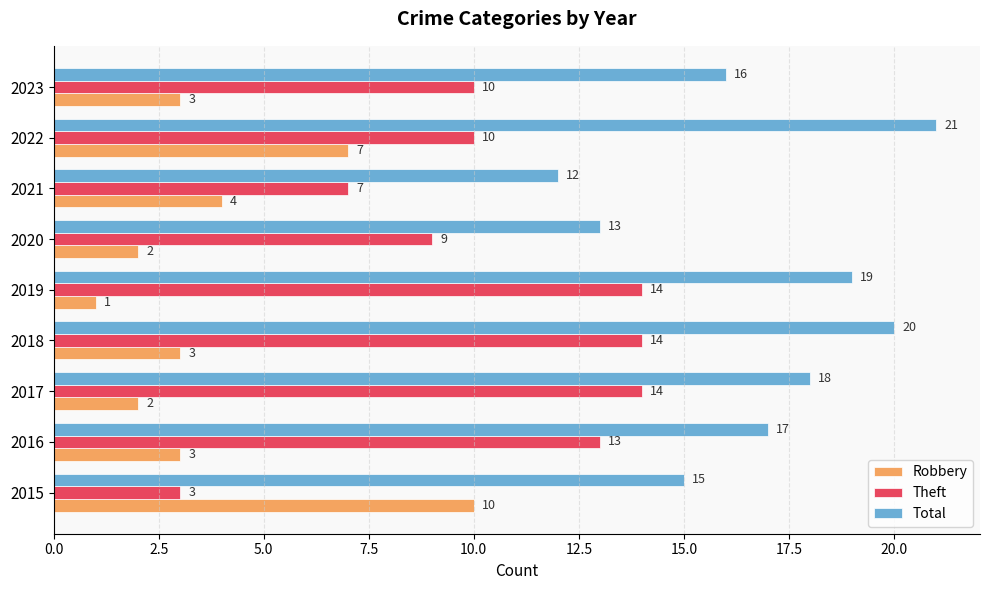

List the series in order of their peak value, highest first.

Total, Theft, Robbery